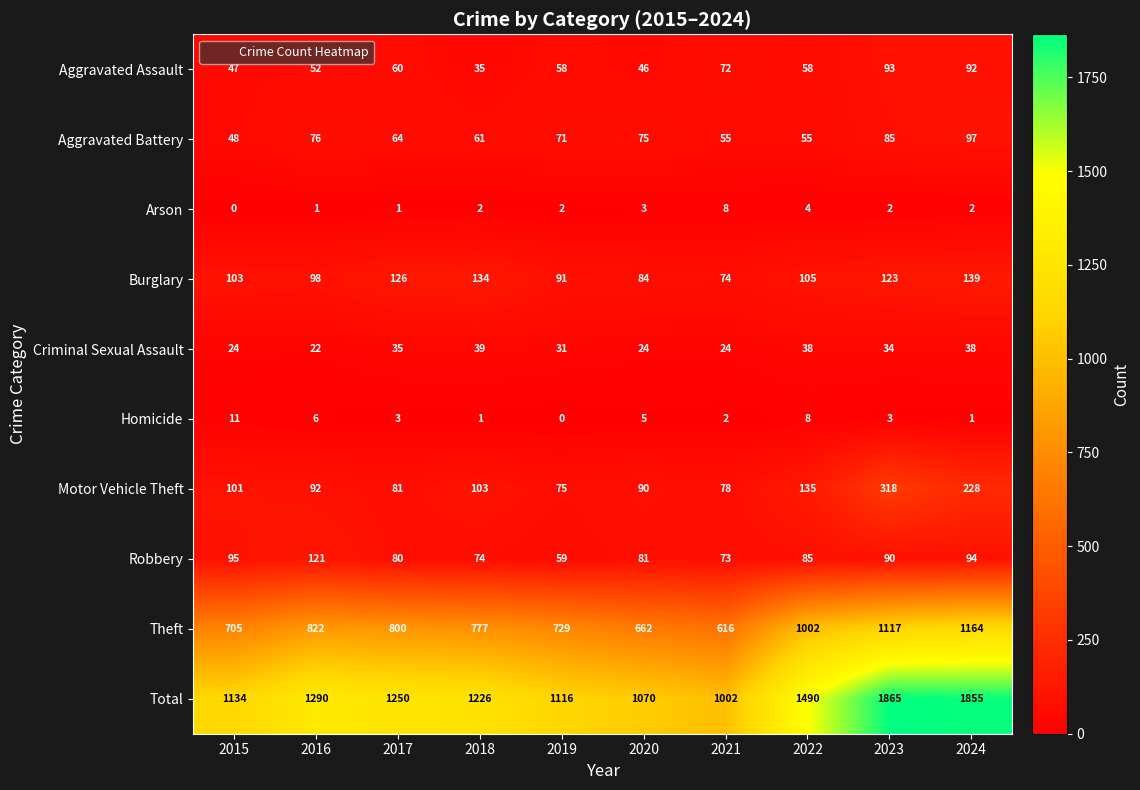

How many Arson values are between 1 and 3?

7